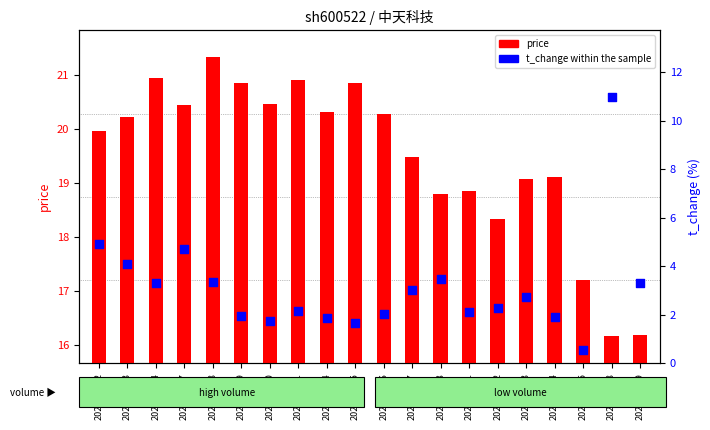

Which series has the largest total across all categories?

price